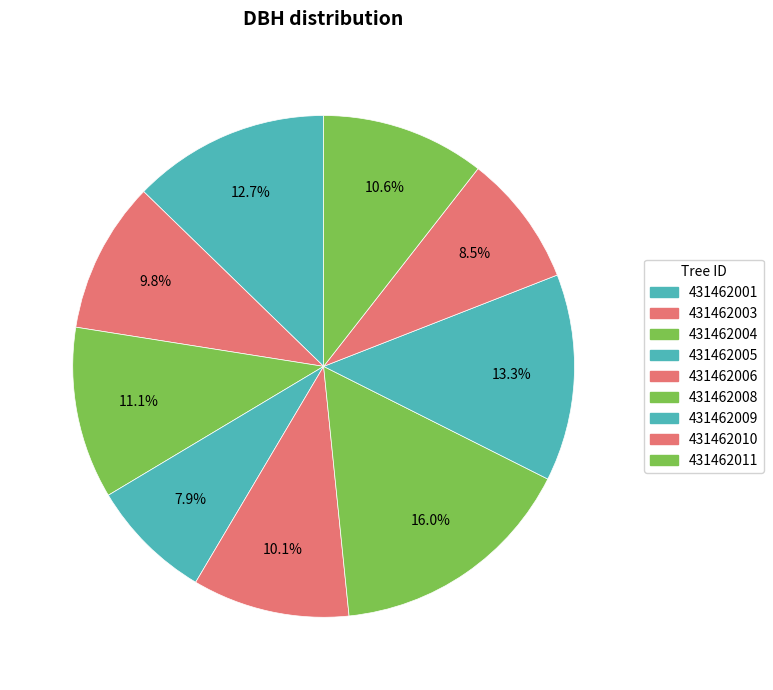

To the nearest percent, what is the difference between the 431462008 and 431462001 slice percentages?

3%